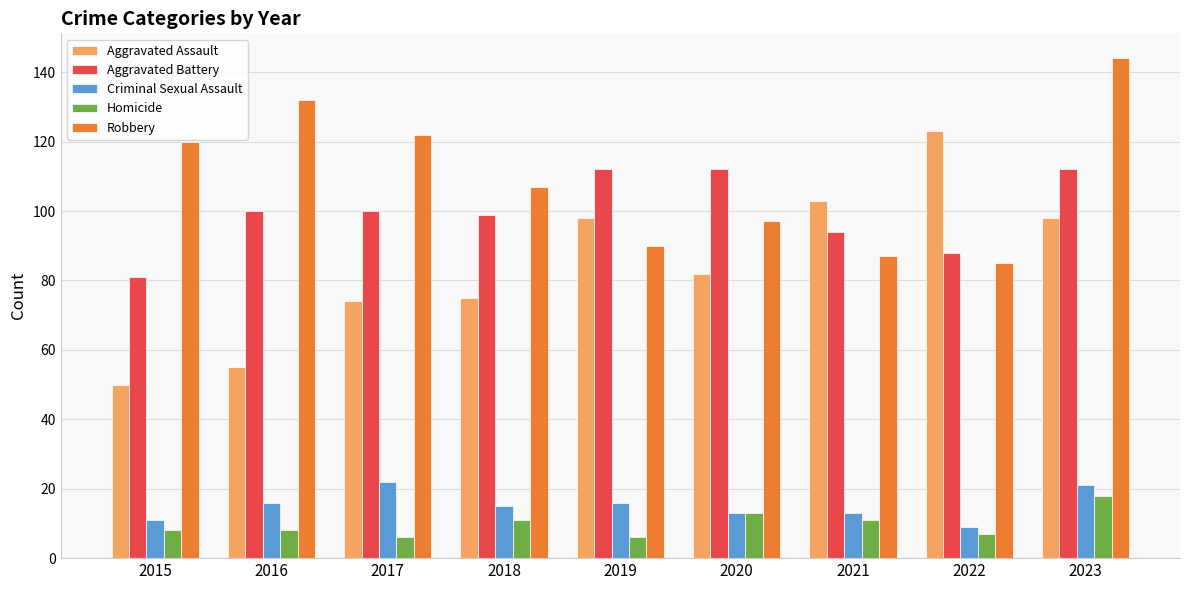

Are the bars grouped side by side (vs. stacked)?

Yes